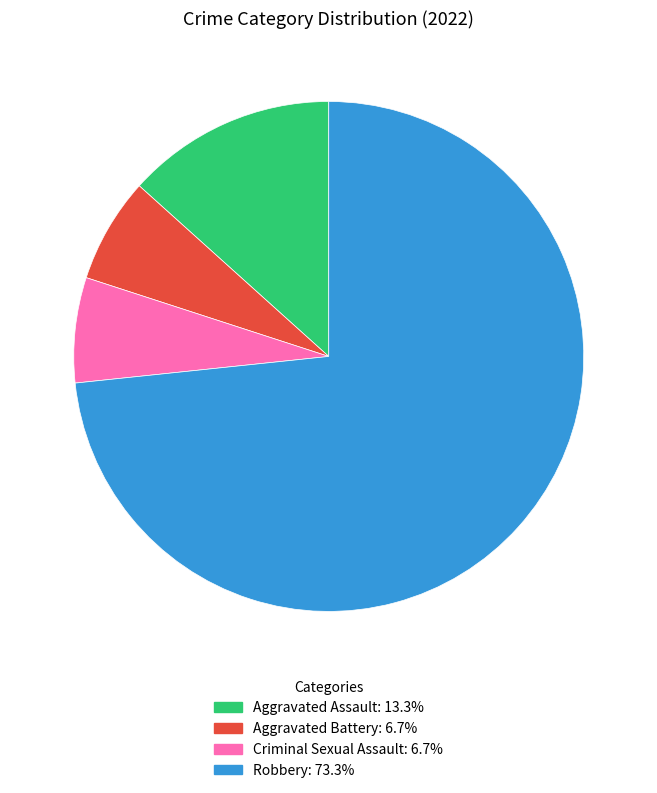

Is the sum of Robbery and Criminal Sexual Assault greater than half?

Yes